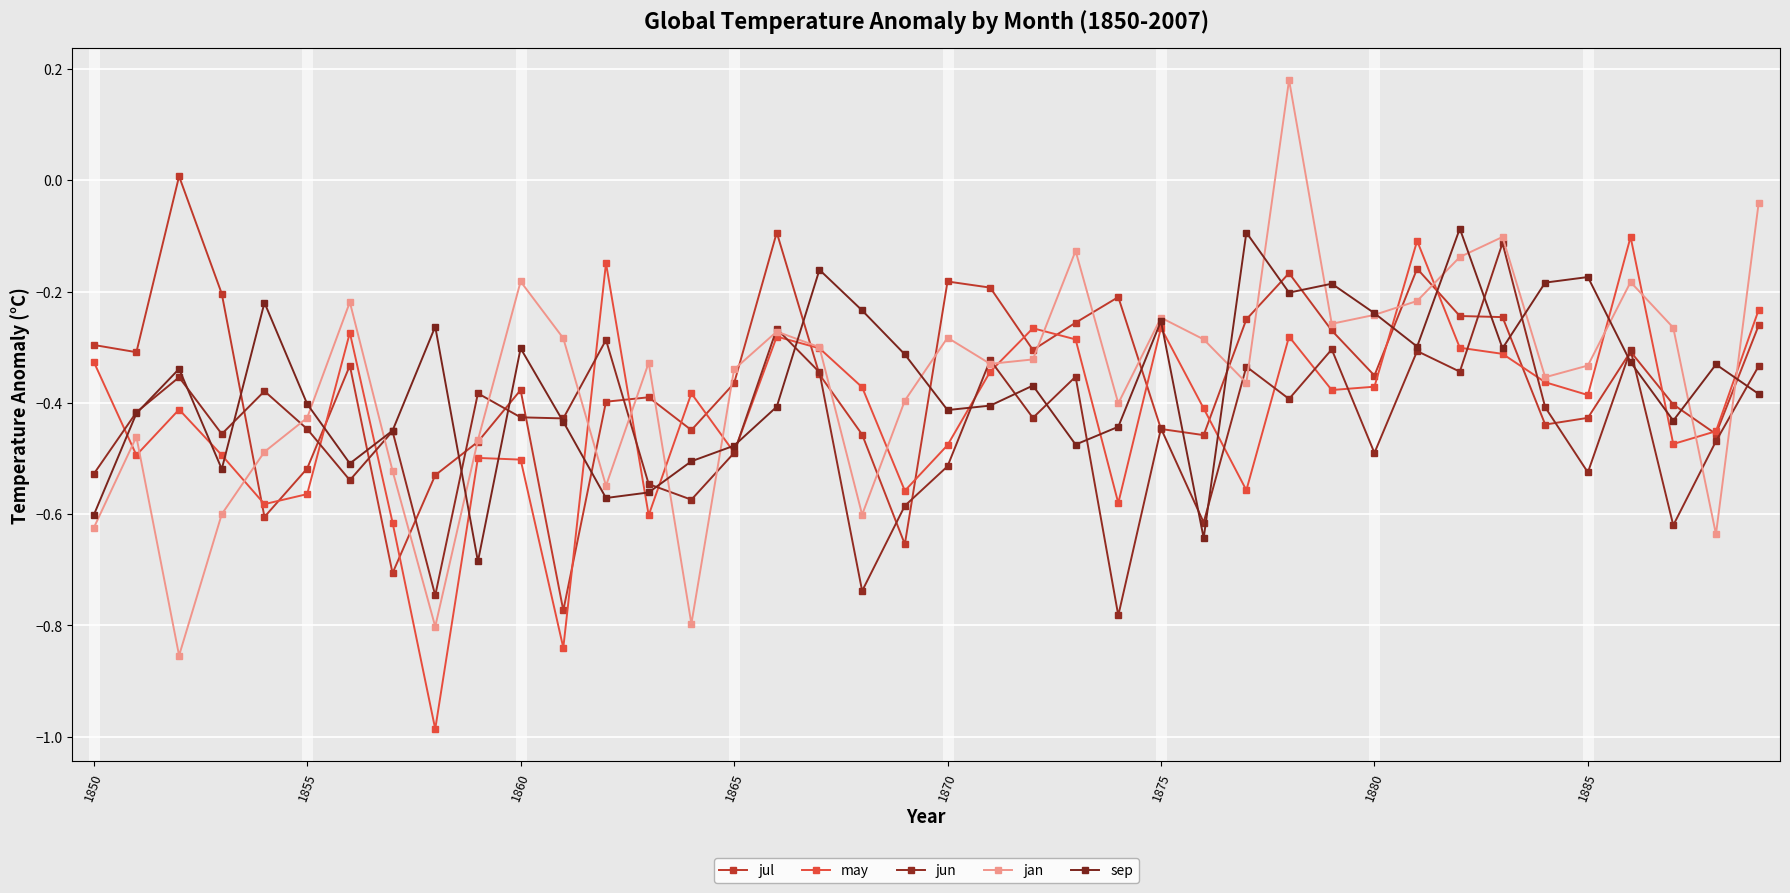

Reading left to right, extract all data points from this chart.

jul: -0.3	-0.3	0.0	-0.2	-0.6	-0.5	-0.3	-0.7	-0.5	-0.5	-0.4	-0.8	-0.4	-0.4	-0.4	-0.4	-0.1	-0.3	-0.5	-0.7	-0.2	-0.2	-0.3	-0.3	-0.2	-0.4	-0.5	-0.2	-0.2	-0.3	-0.4	-0.2	-0.2	-0.2	-0.4	-0.4	-0.3	-0.4	-0.5	-0.3
may: -0.3	-0.5	-0.4	-0.5	-0.6	-0.6	-0.3	-0.6	-1.0	-0.5	-0.5	-0.8	-0.1	-0.6	-0.4	-0.5	-0.3	-0.3	-0.4	-0.6	-0.5	-0.3	-0.3	-0.3	-0.6	-0.3	-0.4	-0.6	-0.3	-0.4	-0.4	-0.1	-0.3	-0.3	-0.4	-0.4	-0.1	-0.5	-0.5	-0.2
jun: -0.5	-0.4	-0.4	-0.5	-0.4	-0.4	-0.5	-0.5	-0.7	-0.4	-0.4	-0.4	-0.3	-0.5	-0.6	-0.5	-0.3	-0.3	-0.7	-0.6	-0.5	-0.3	-0.4	-0.4	-0.8	-0.4	-0.6	-0.3	-0.4	-0.3	-0.5	-0.3	-0.3	-0.1	-0.4	-0.5	-0.3	-0.6	-0.5	-0.3
jan: -0.6	-0.5	-0.9	-0.6	-0.5	-0.4	-0.2	-0.5	-0.8	-0.5	-0.2	-0.3	-0.5	-0.3	-0.8	-0.3	-0.3	-0.3	-0.6	-0.4	-0.3	-0.3	-0.3	-0.1	-0.4	-0.2	-0.3	-0.4	0.2	-0.3	-0.2	-0.2	-0.1	-0.1	-0.4	-0.3	-0.2	-0.3	-0.6	-0.0
sep: -0.6	-0.4	-0.3	-0.5	-0.2	-0.4	-0.5	-0.5	-0.3	-0.7	-0.3	-0.4	-0.6	-0.6	-0.5	-0.5	-0.4	-0.2	-0.2	-0.3	-0.4	-0.4	-0.4	-0.5	-0.4	-0.3	-0.6	-0.1	-0.2	-0.2	-0.2	-0.3	-0.1	-0.3	-0.2	-0.2	-0.3	-0.4	-0.3	-0.4